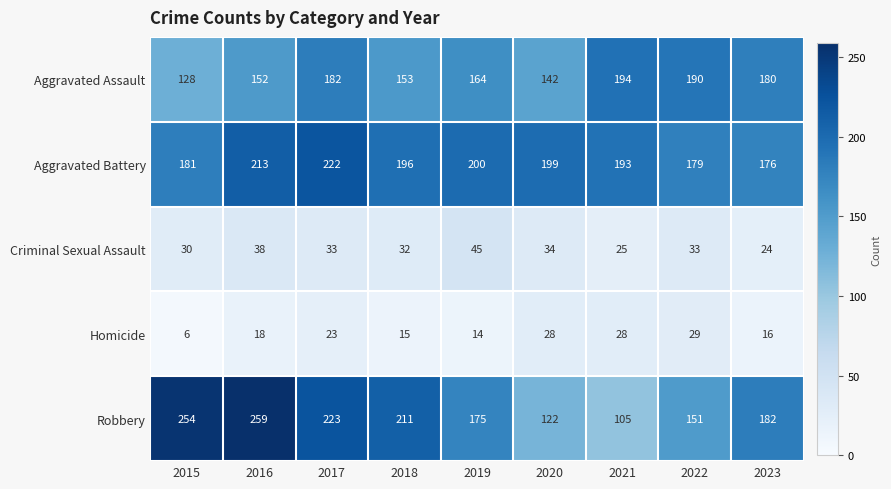

True or false: Aggravated Assault has a value of 182 at 2017.

True